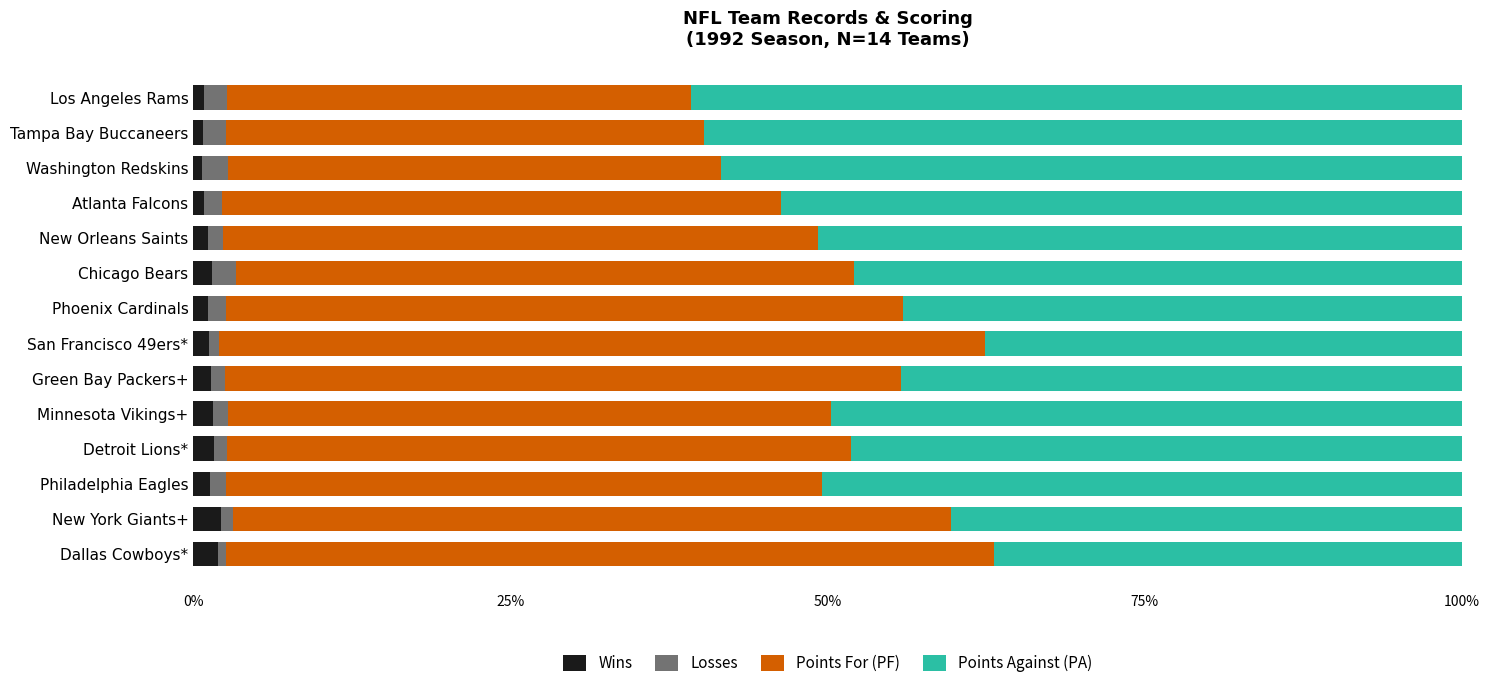

How many categories are shown in the chart?

14